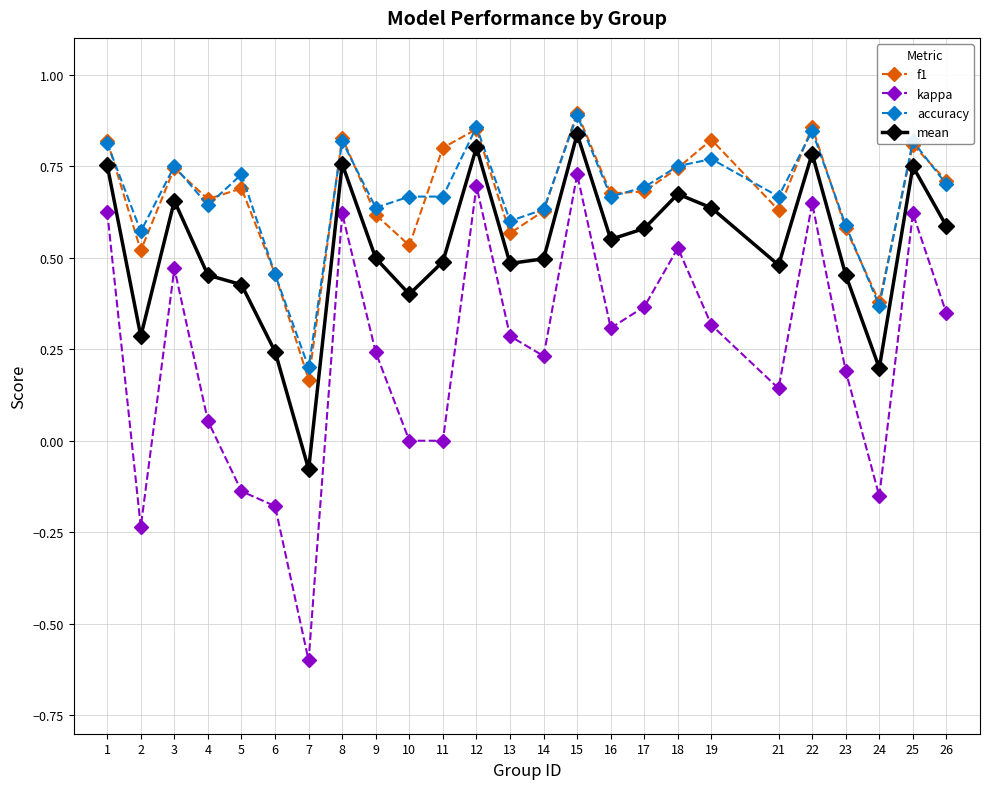

What is the total value across all series at 7?

-0.3